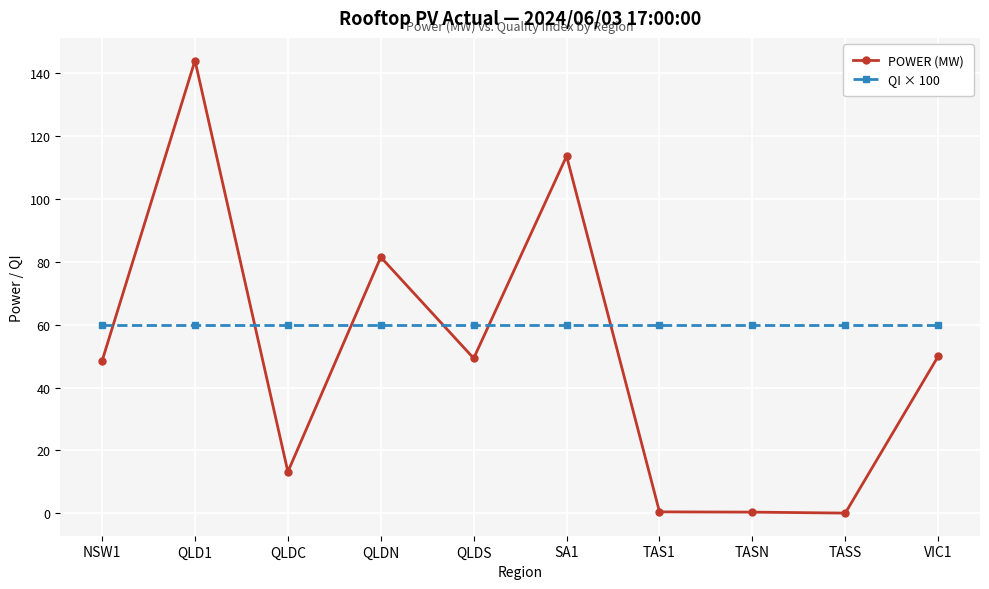

In POWER (MW), how many points are lower than both neighbors (excluding endpoints)?

3